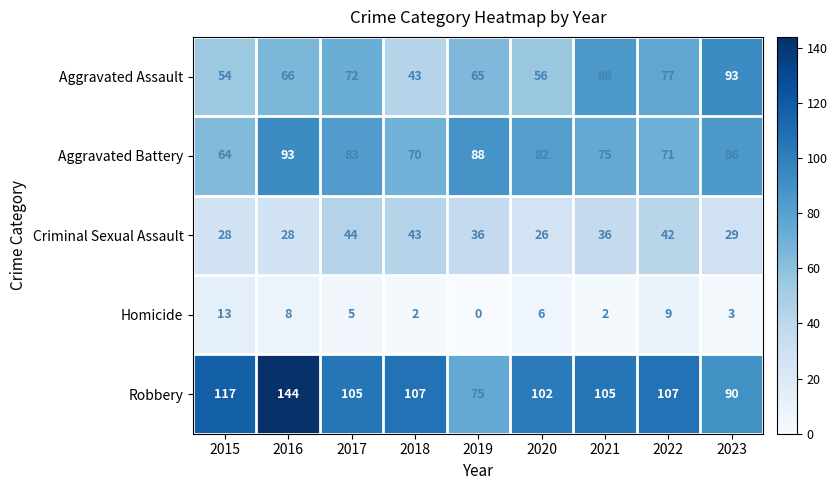

Is it true that Aggravated Assault equals 73 at 2018?

False